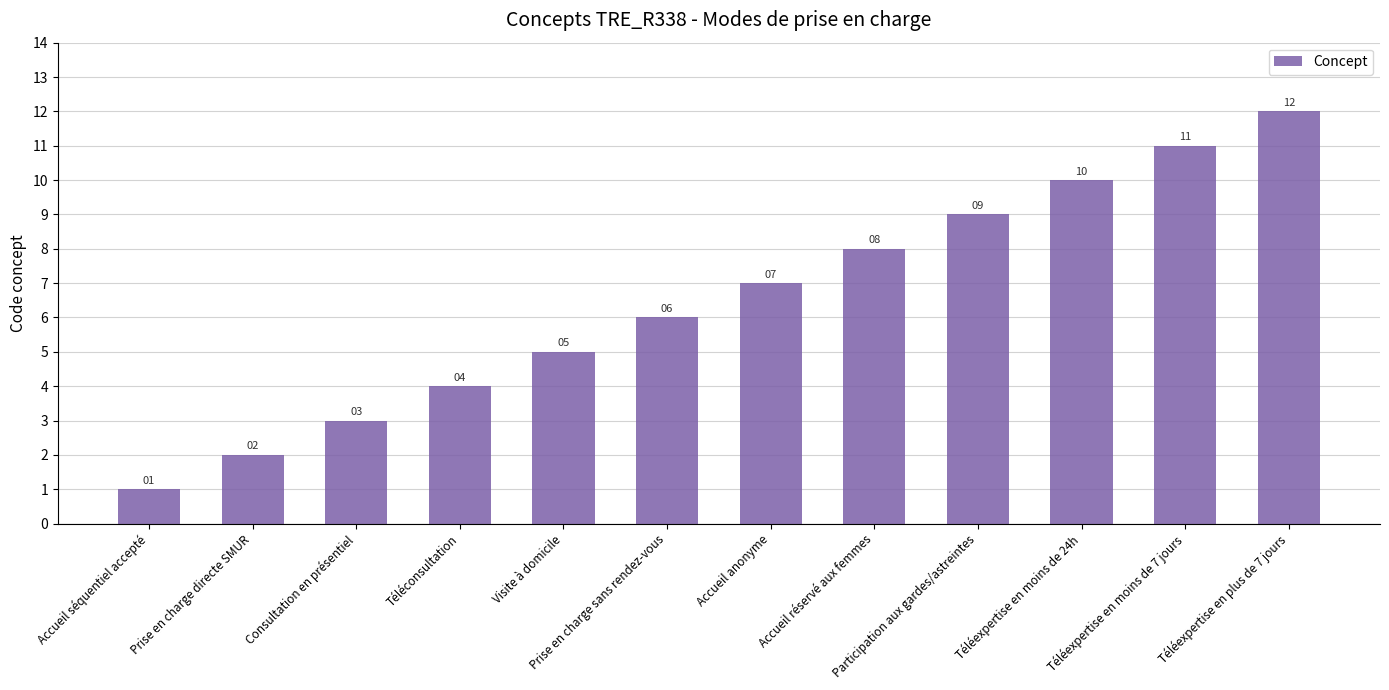

Rank the categories by value from lowest to highest.

Accueil séquentiel accepté, Prise en charge directe SMUR, Consultation en présentiel, Téléconsultation, Visite à domicile, Prise en charge sans rendez-vous, Accueil anonyme, Accueil réservé aux femmes, Participation aux gardes/astreintes, Téléexpertise en moins de 24h, Téléexpertise en moins de 7 jours, Téléexpertise en plus de 7 jours